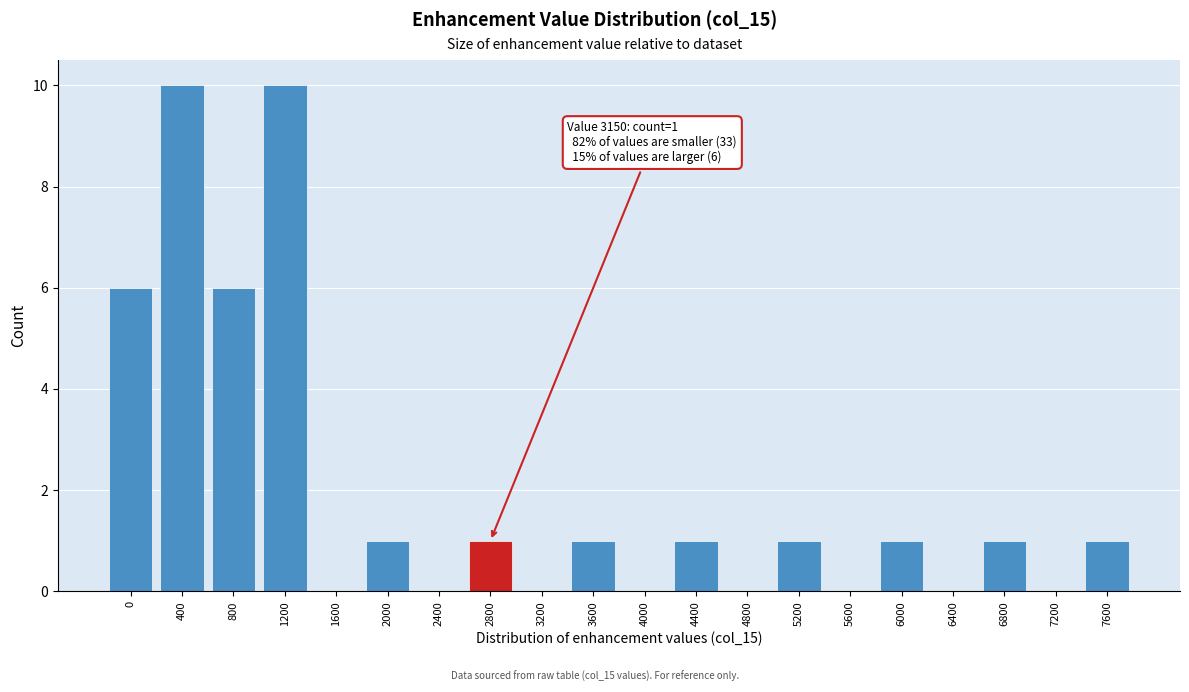

Reading right to left, transcribe all the data shown in this chart.

7600=1	7200=0	6800=1	6400=0	6000=1	5600=0	5200=1	4800=0	4400=1	4000=0	3600=1	3200=0	2800=1	2400=0	2000=1	1600=0	1200=10	800=6	400=10	0=6